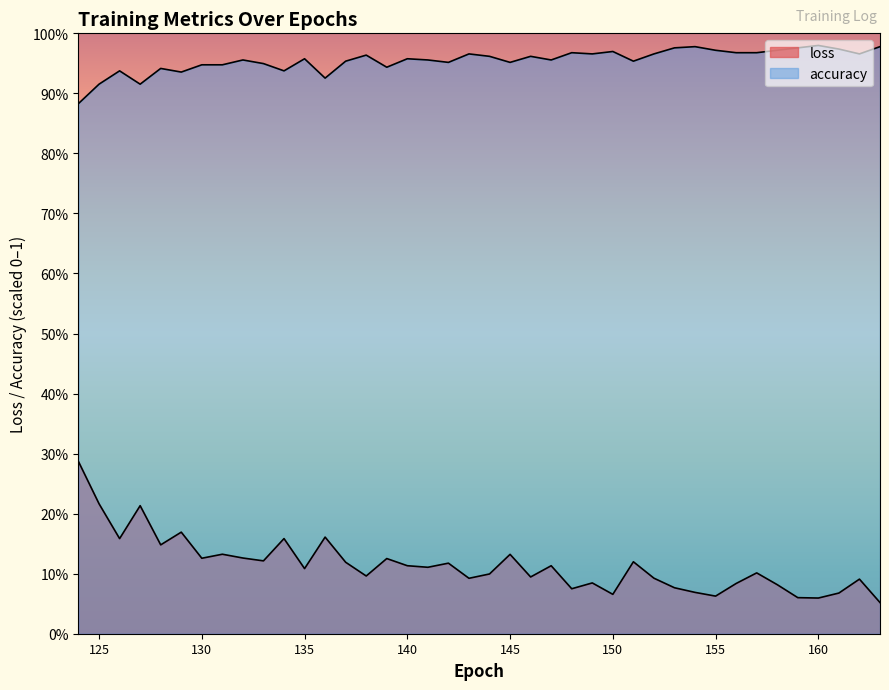

Is the value of loss at 133 greater than the value of accuracy at 156?

No